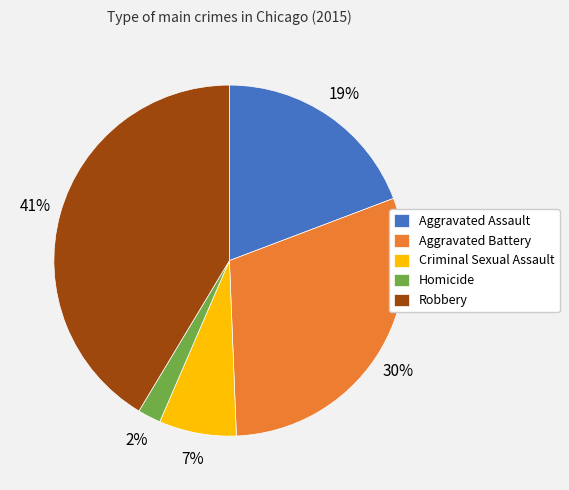

Which slice is the smallest?

Homicide